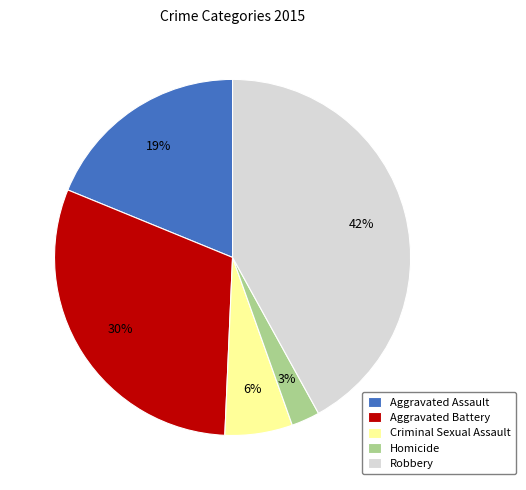

How many slices are in this pie chart?

5